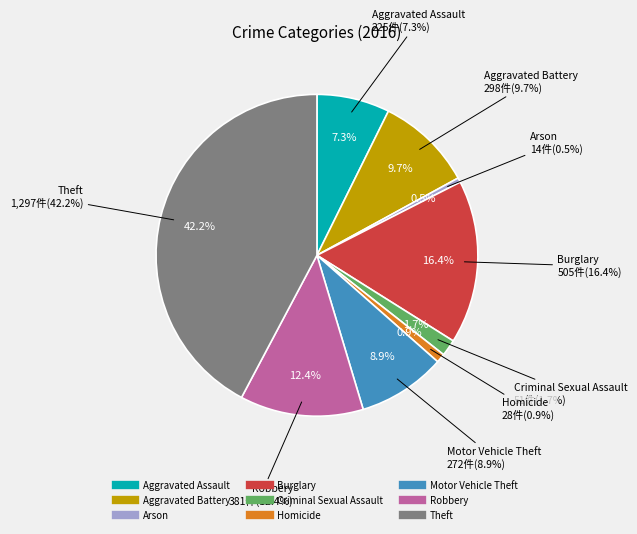

What percentage is NOT represented by Burglary?

83.6%